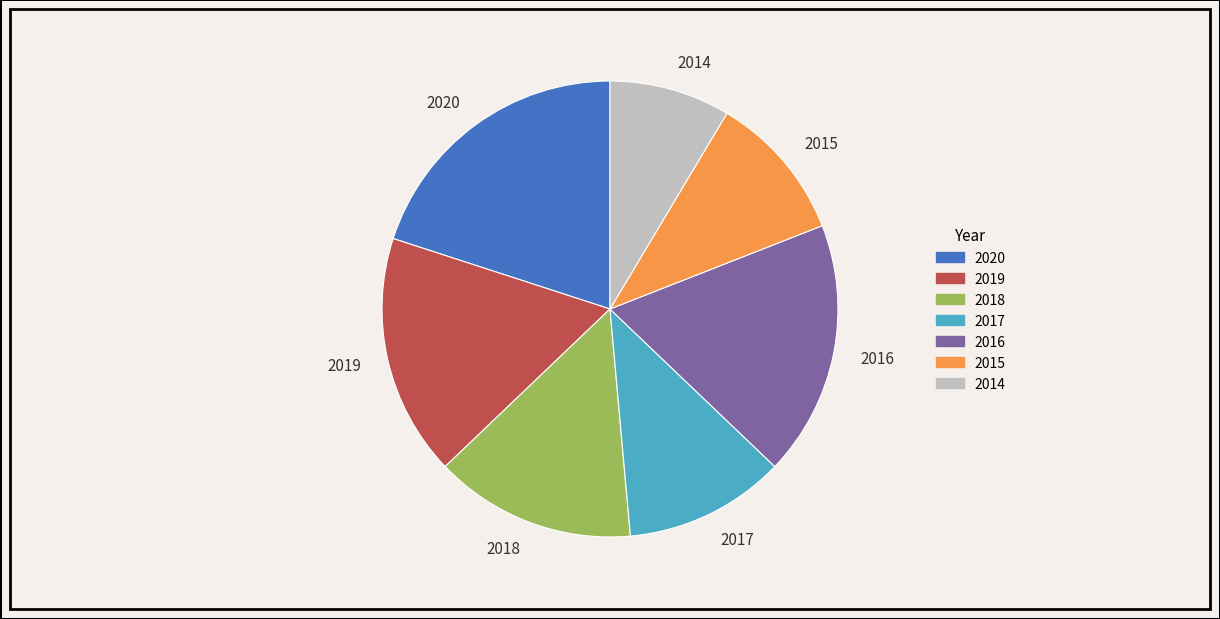

True or false: 2019 accounts for 2% of the total.

False